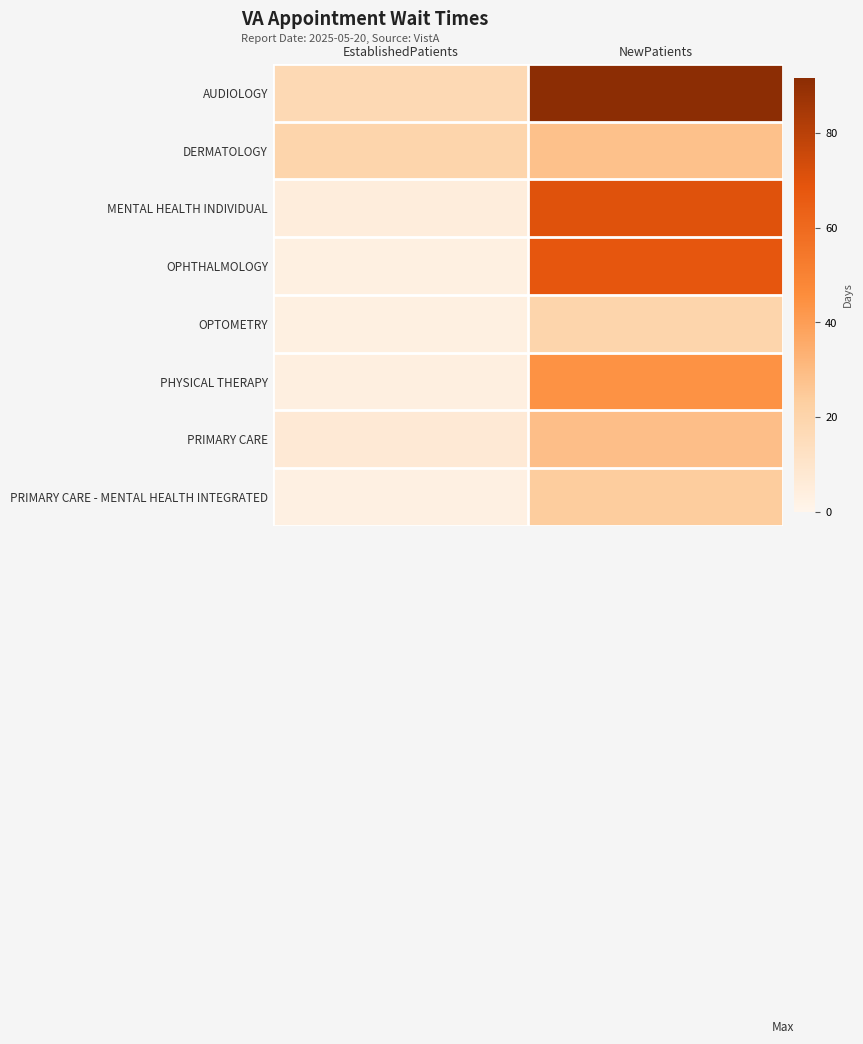

Which series has the largest range (max minus min)?

AUDIOLOGY